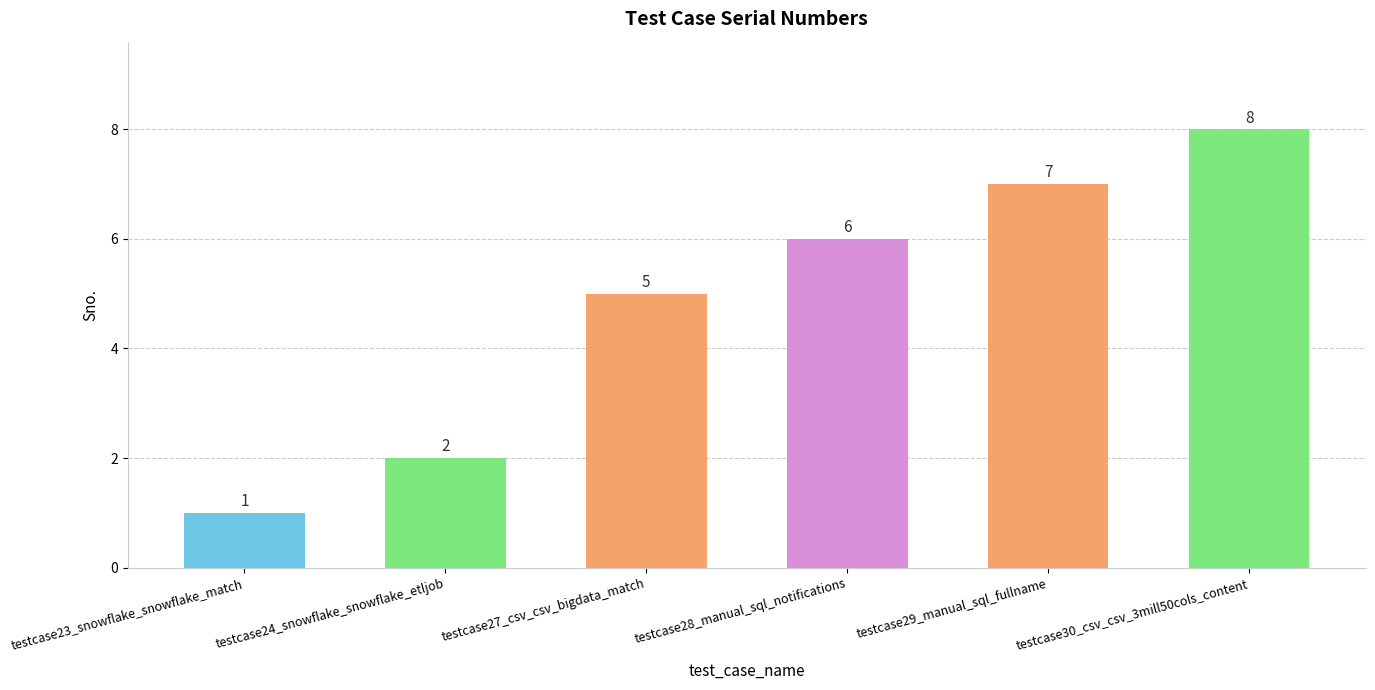

What is the sum of all values?

29